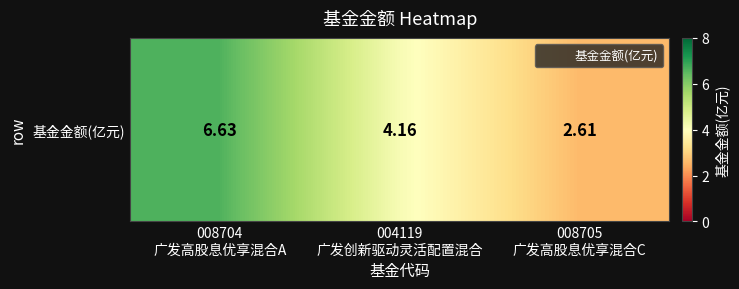

How many data points are above 4?

2